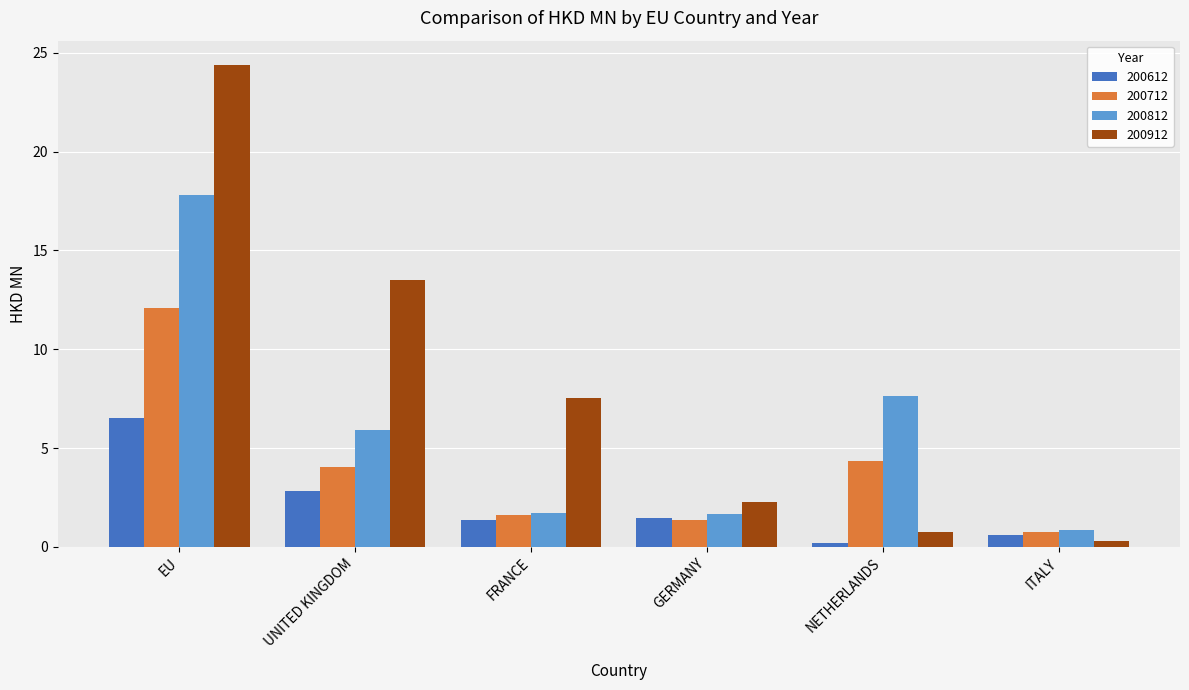

Which series has the widest spread of values?

200912